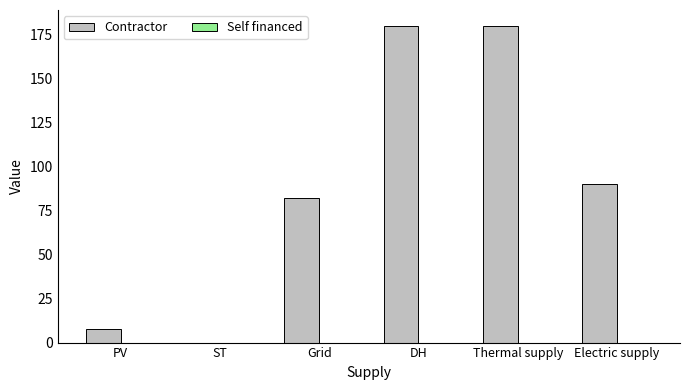

The value at PV is 8. True or false?

True